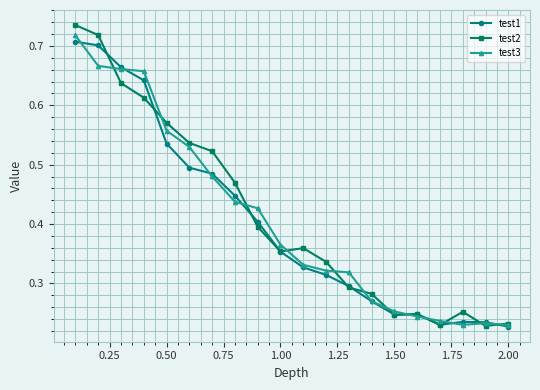

Which series has the widest spread of values?

test2